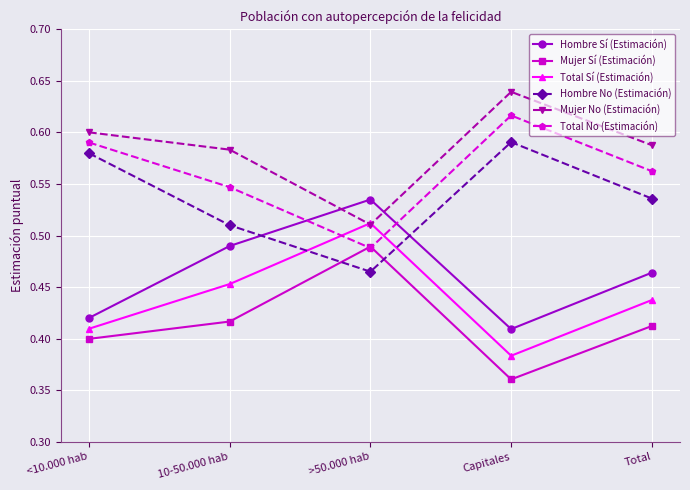

What are all the series names shown in the legend?

Hombre Sí (Estimación), Mujer Sí (Estimación), Total Sí (Estimación), Hombre No (Estimación), Mujer No (Estimación), Total No (Estimación)